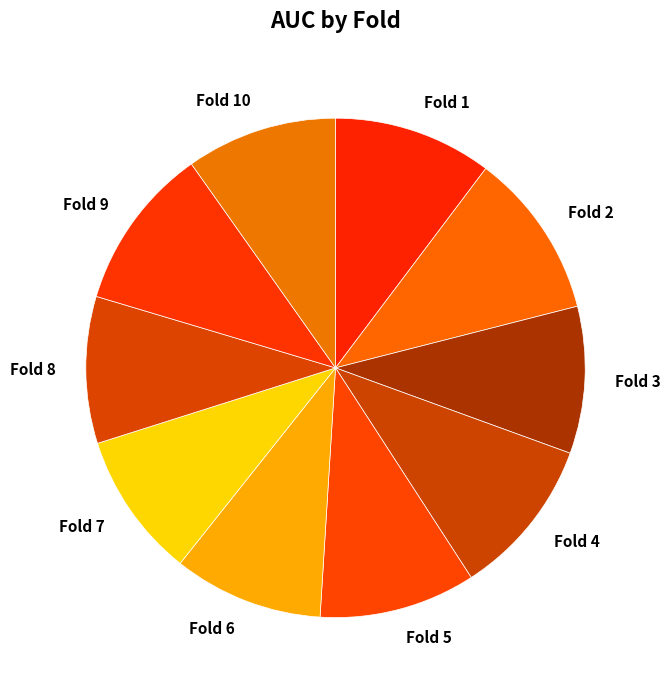

The Fold 3 slice represents 10% of the pie. True or false?

True